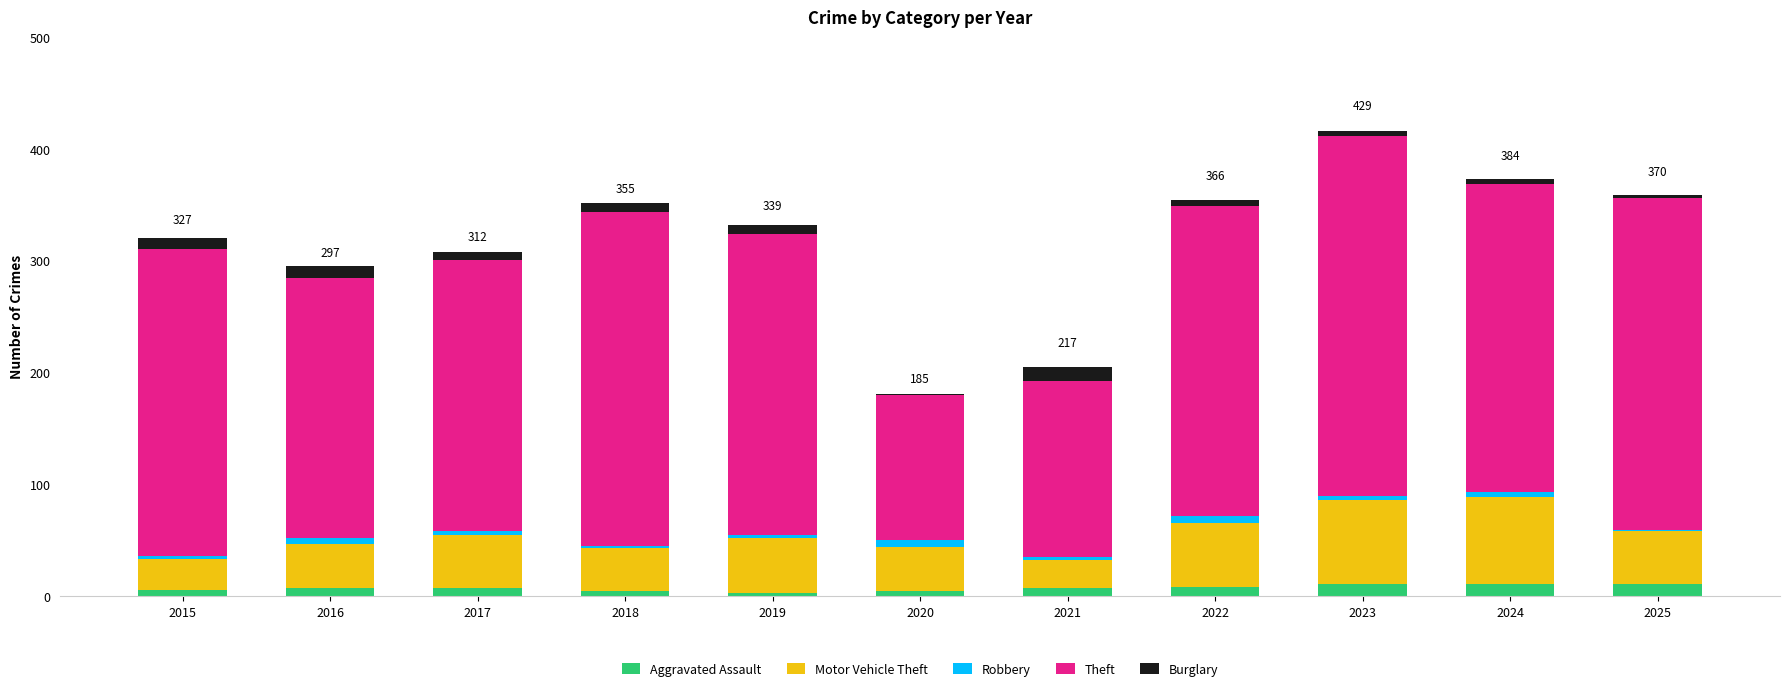

The value of Aggravated Assault at 2019 is 3. True or false?

True